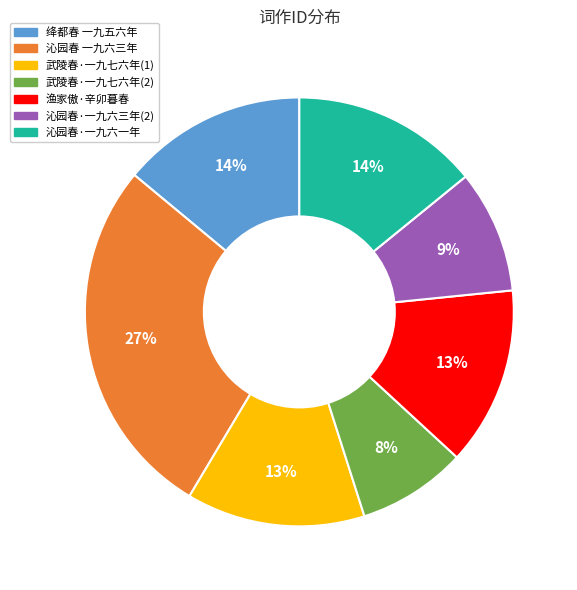

Is there a majority slice in this chart?

No